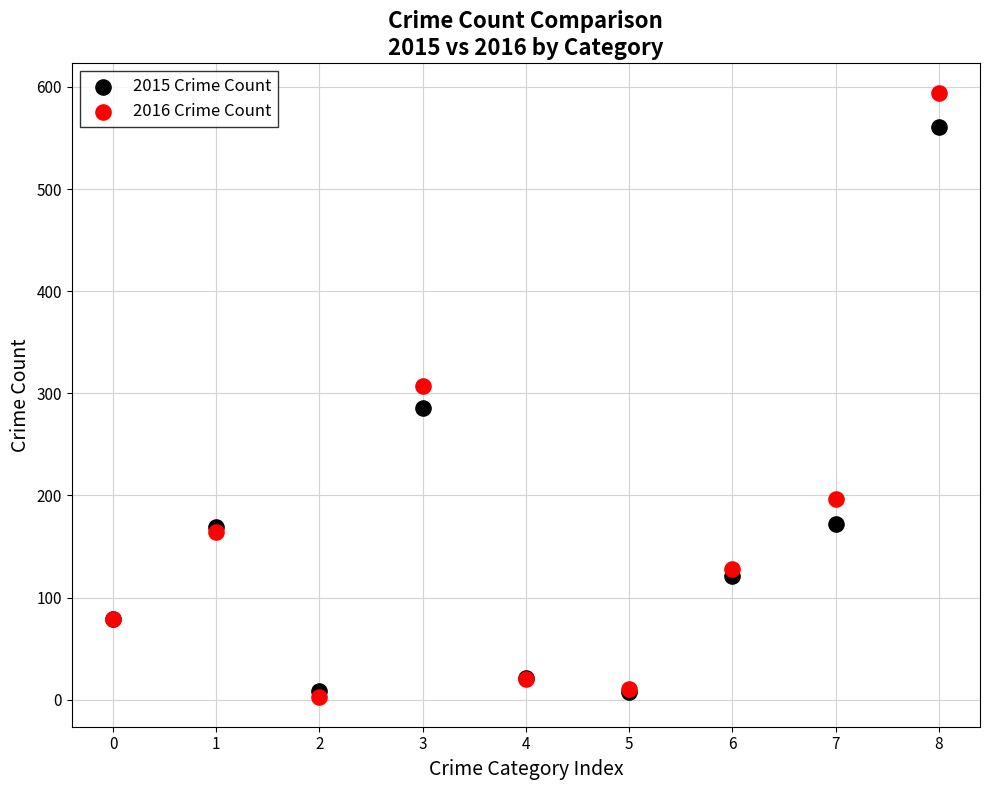

Which series has the largest Y range (max minus min)?

2016 Crime Count